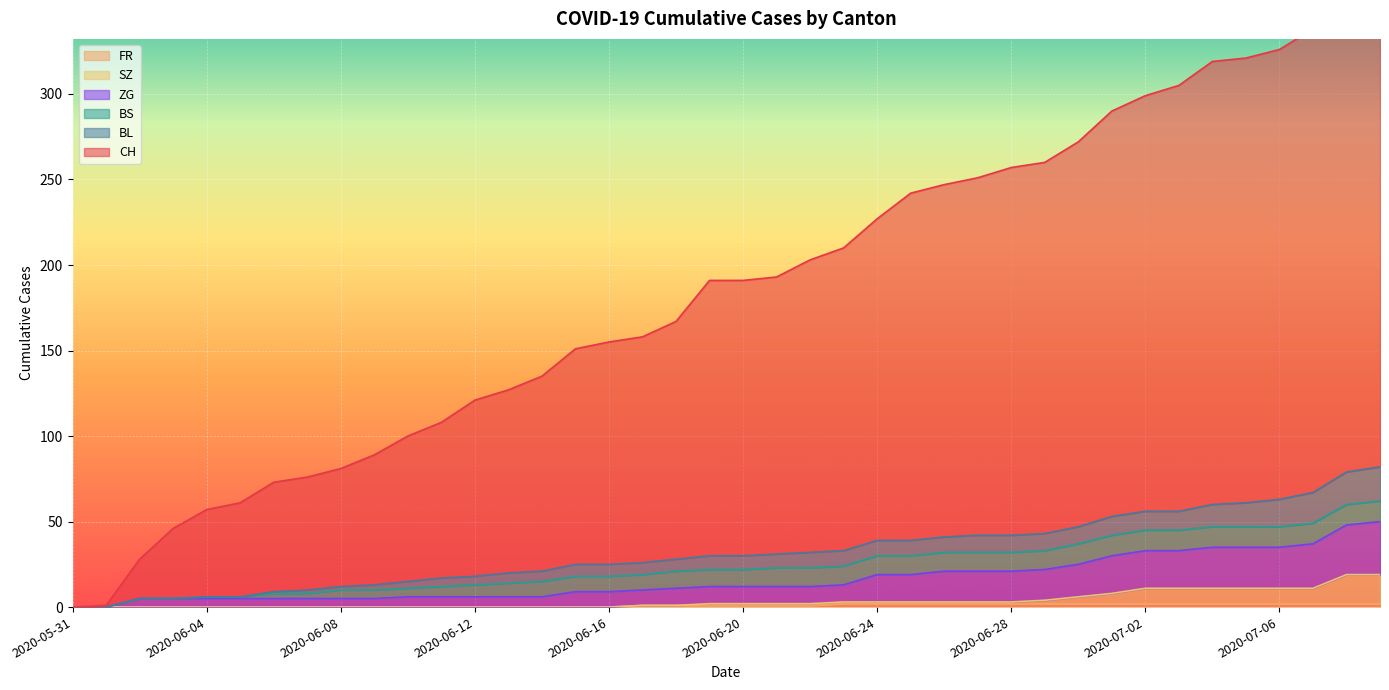

Which series has the largest total across all categories?

CH